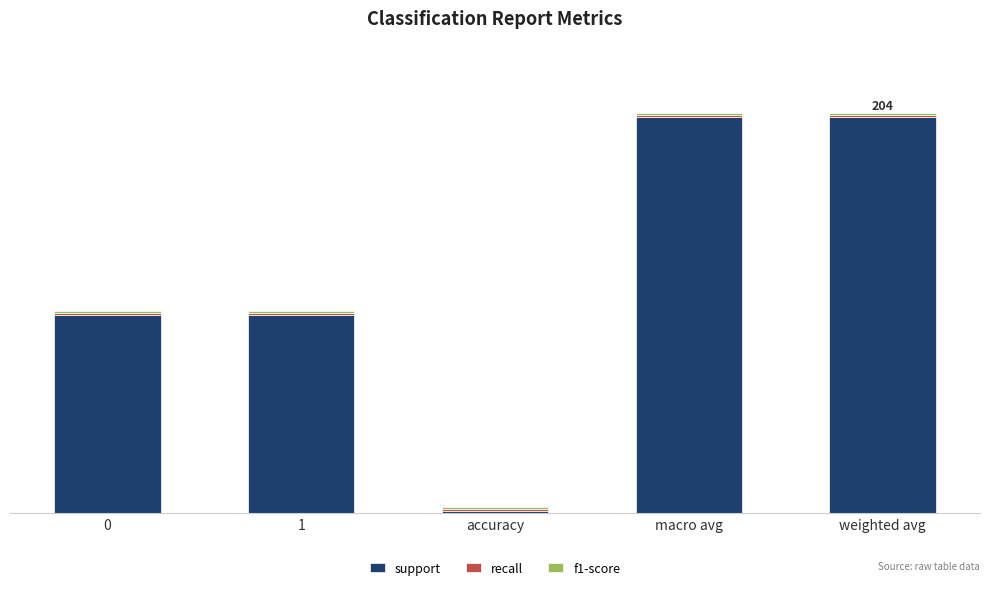

List the series in order of their peak value, highest first.

support, recall, f1-score